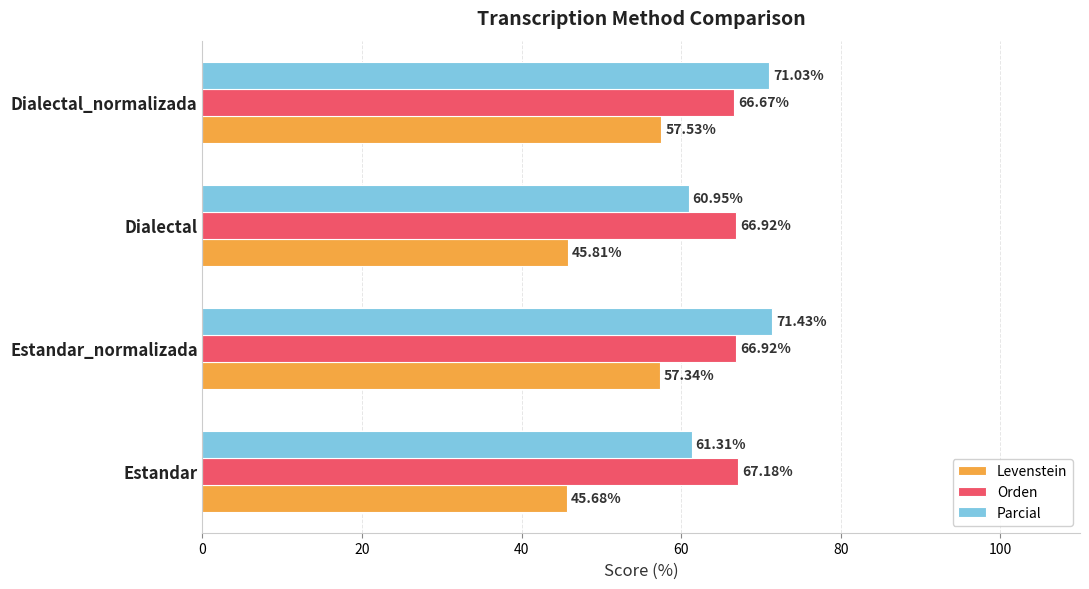

At how many categories does at least one series exceed 51?

4